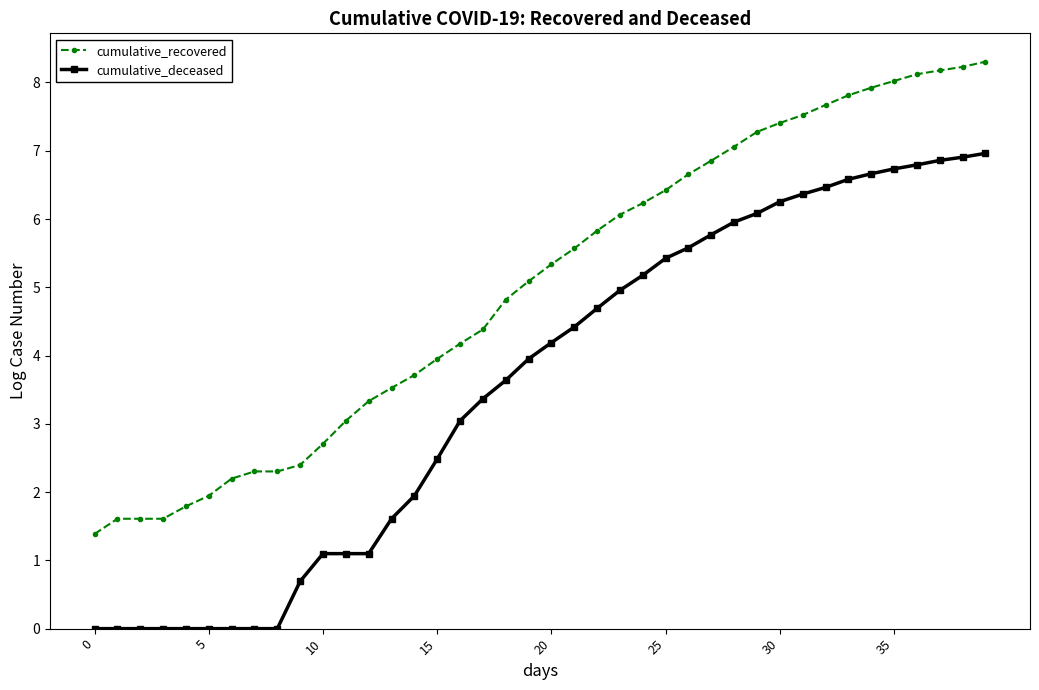

Rank the series by their maximum value, from lowest to highest.

cumulative_deceased, cumulative_recovered